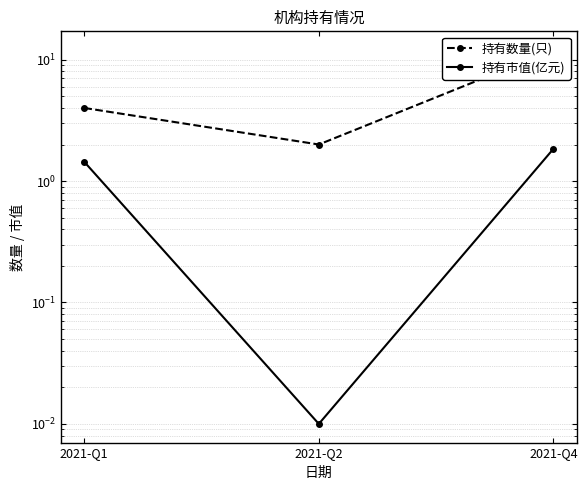

Does the chart display data point markers on the line(s)?

Yes